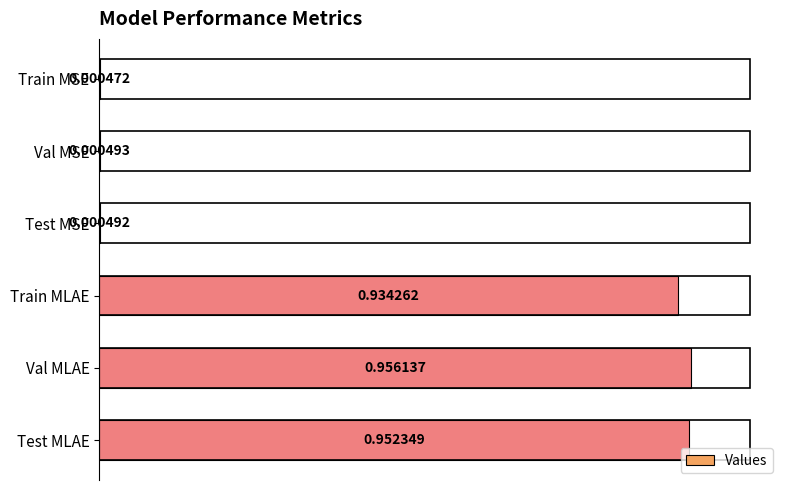

At which category does the chart reach its peak across all series?

Val MLAE